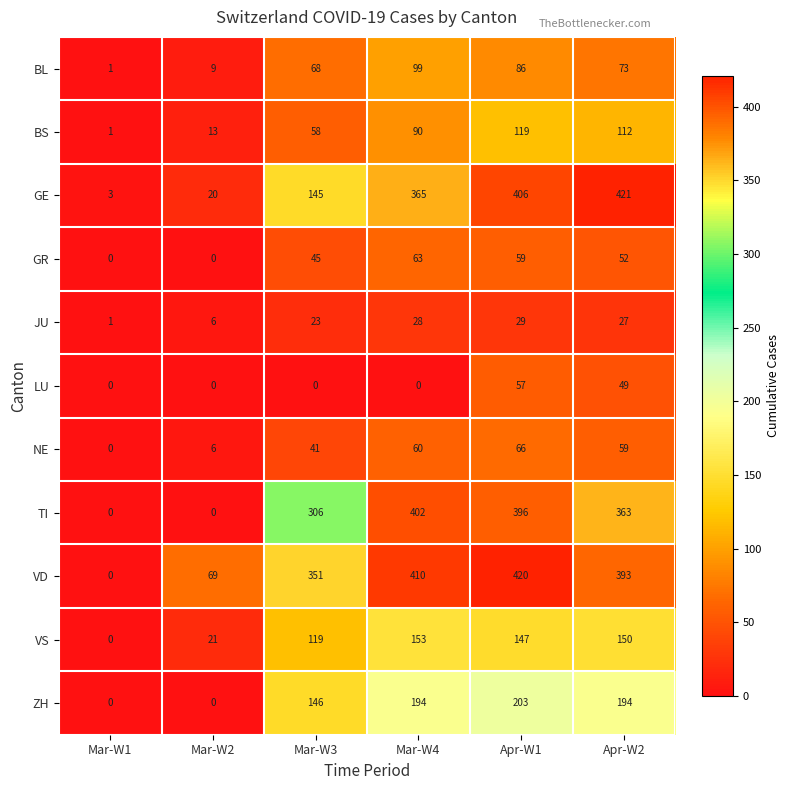

Which category has the lowest value in the BS series?

Mar-W1